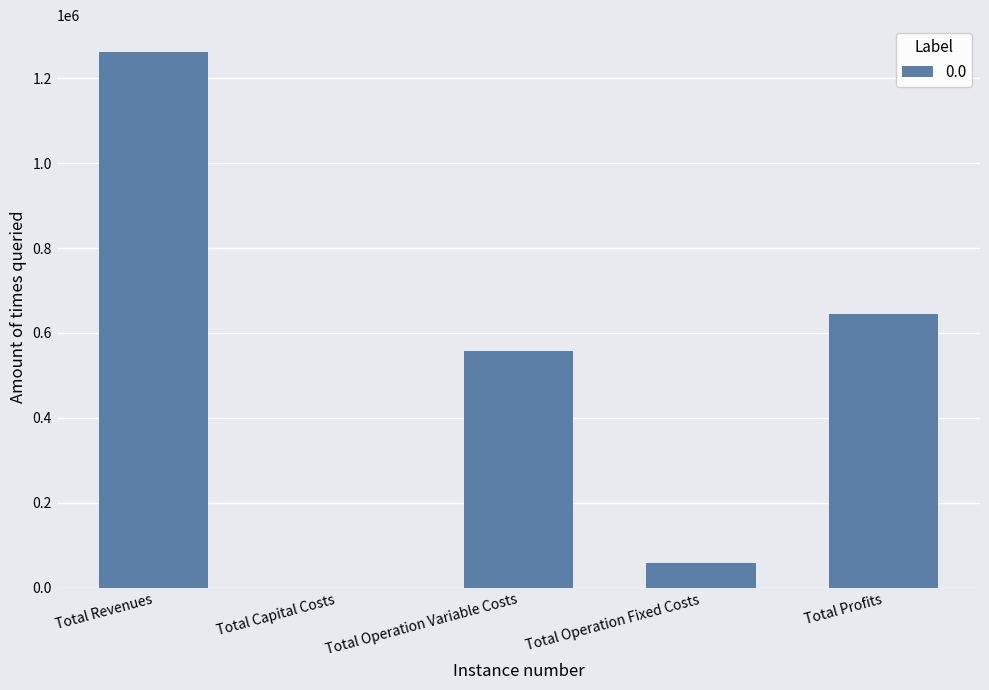

True or false: the data shows 645721.6 at Total Profits.

True